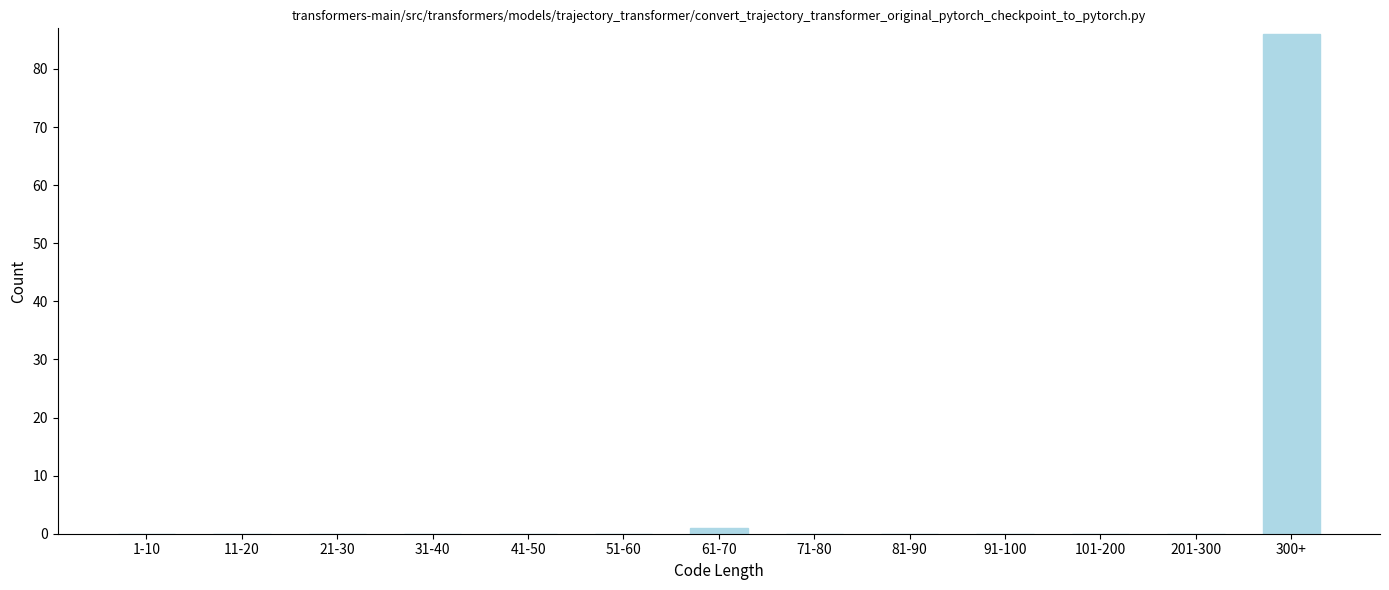

Reading left to right, extract all data points from this chart.

1-10=0	11-20=0	21-30=0	31-40=0	41-50=0	51-60=0	61-70=1	71-80=0	81-90=0	91-100=0	101-200=0	201-300=0	300+=86